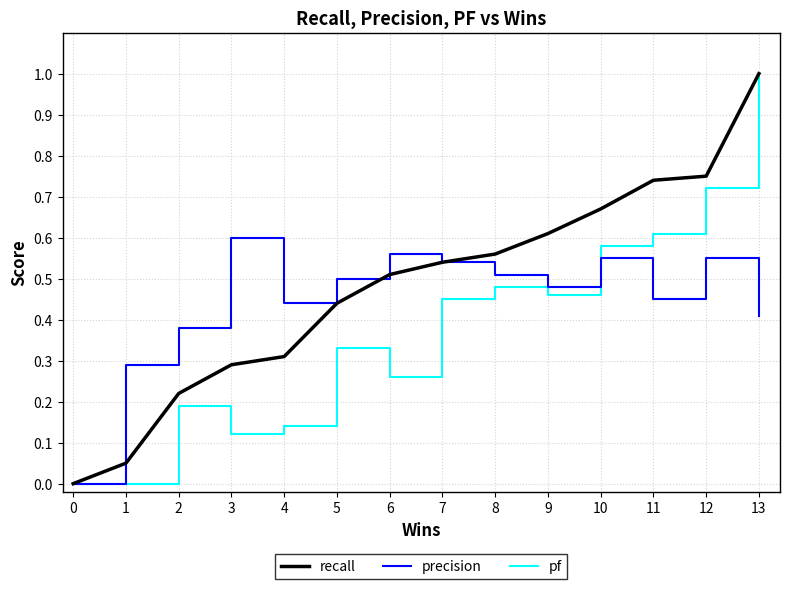

What is the sum of the precision values at 12 and 13?

1.0